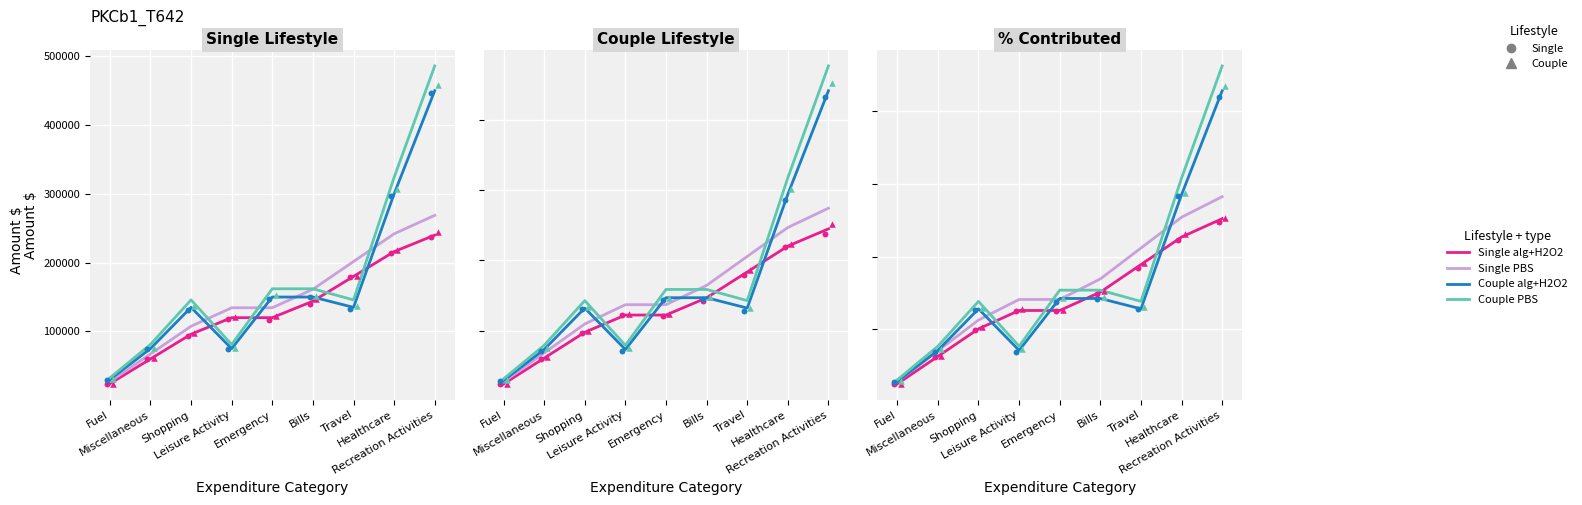

Which series has the largest Y range (max minus min)?

Couple PBS